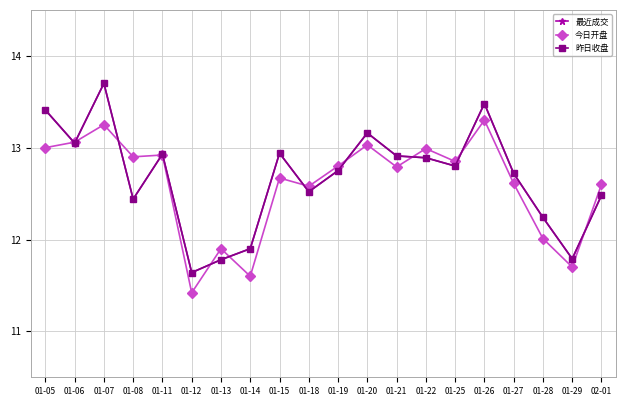

What is the smallest value displayed?

11.4